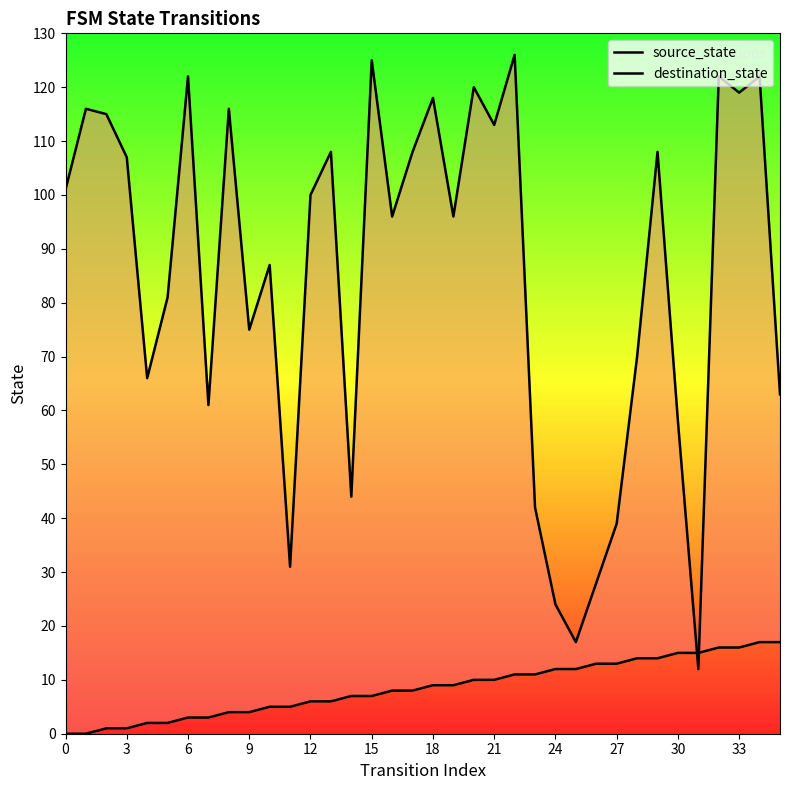

What is the total value across all series at 31?

27